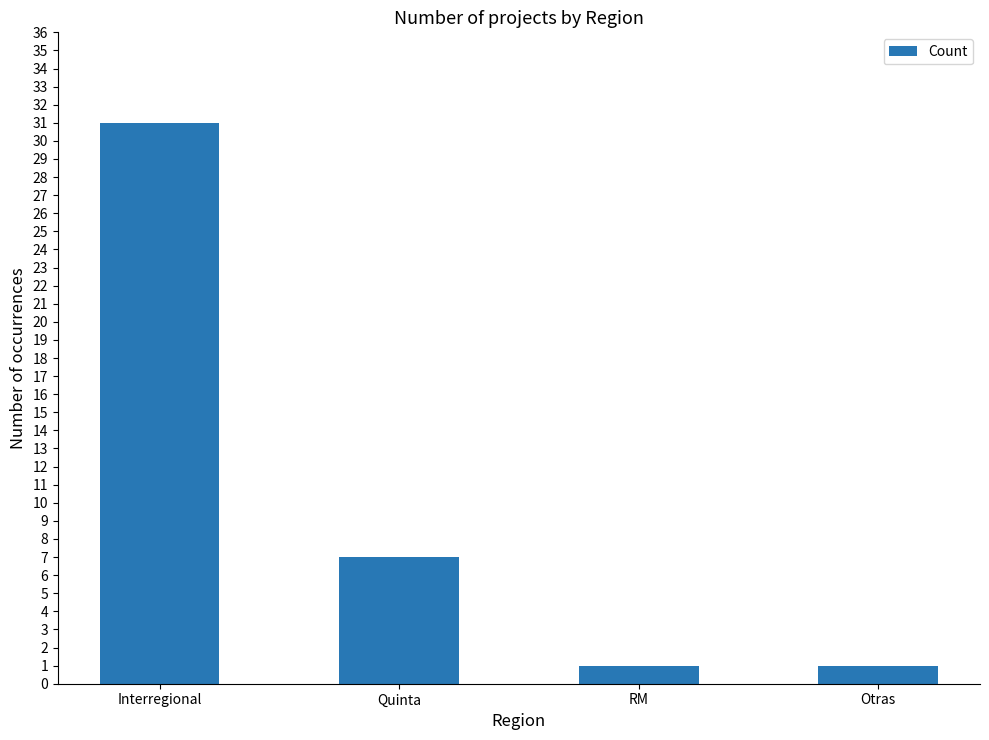

What is the minimum value shown in the chart?

1